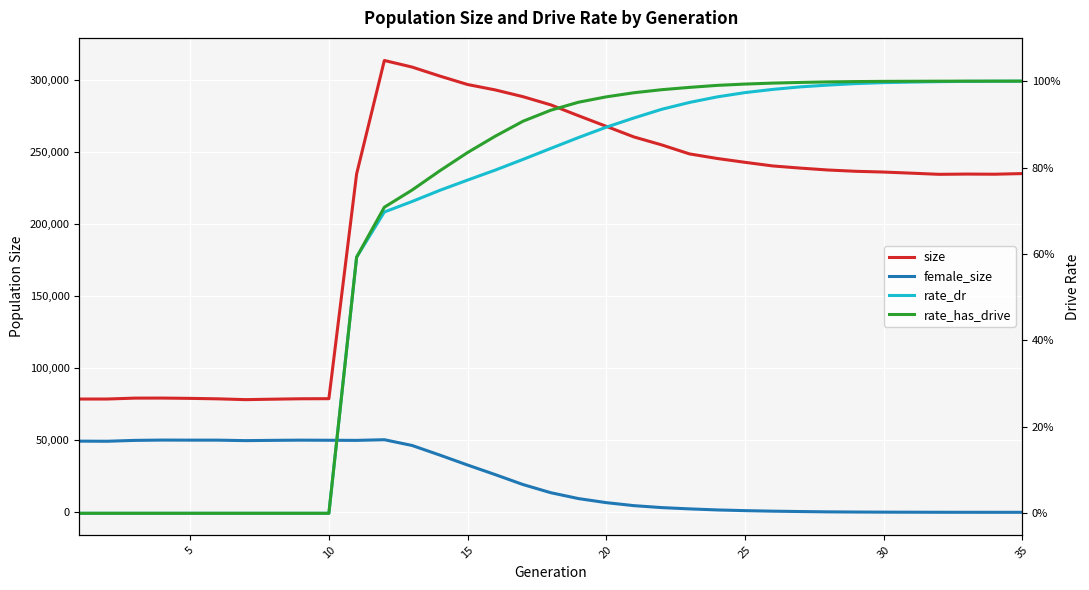

Is this an area chart (filled region under the line)?

No